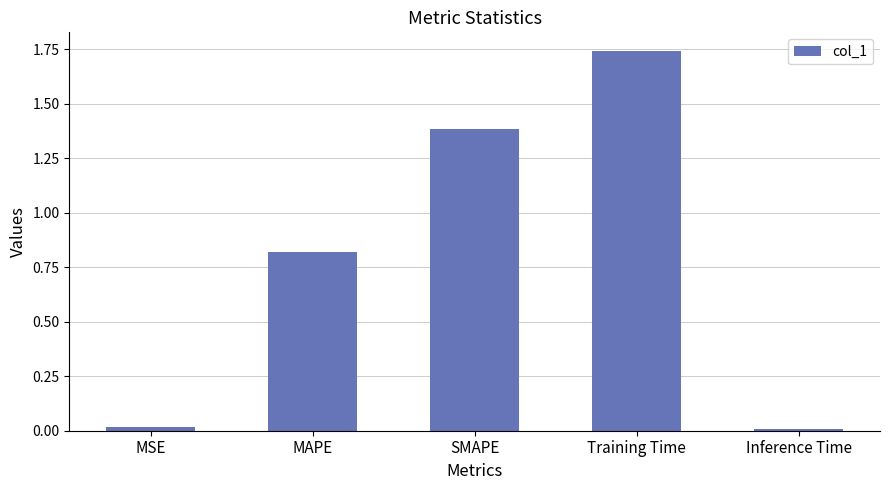

The value at Inference Time is 0.0. True or false?

True